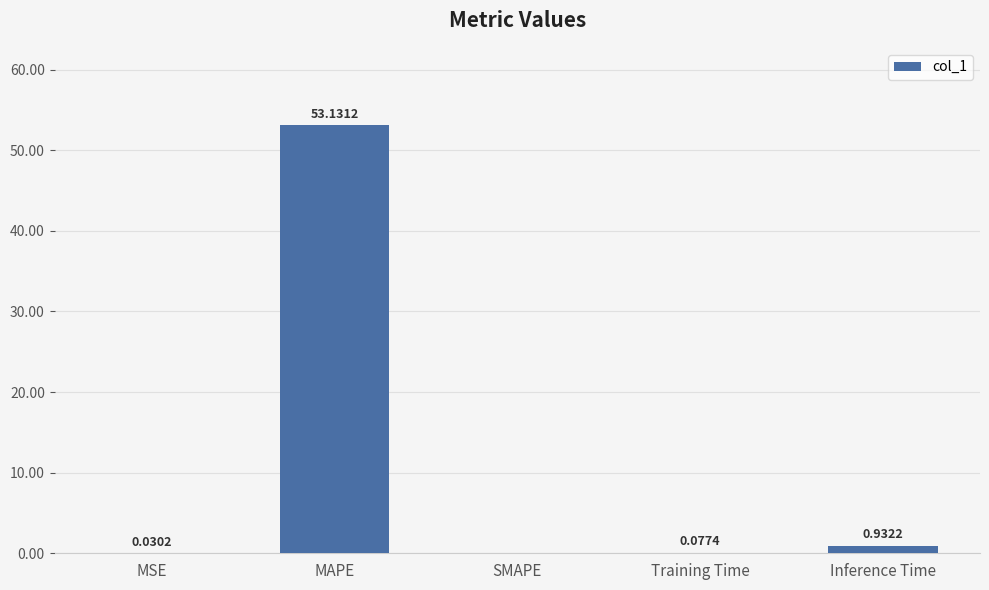

What is the maximum value shown in the chart?

53.1